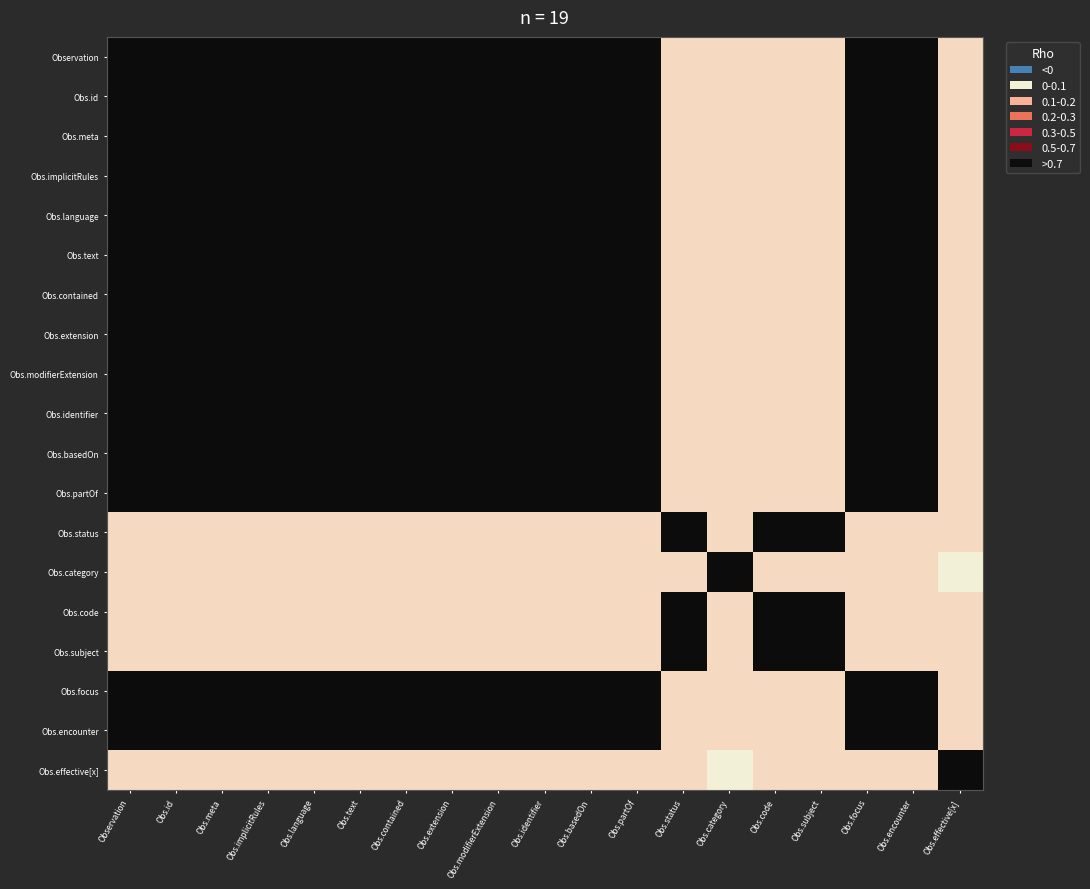

What is the difference between the highest and lowest values at Obs.id?

1.0